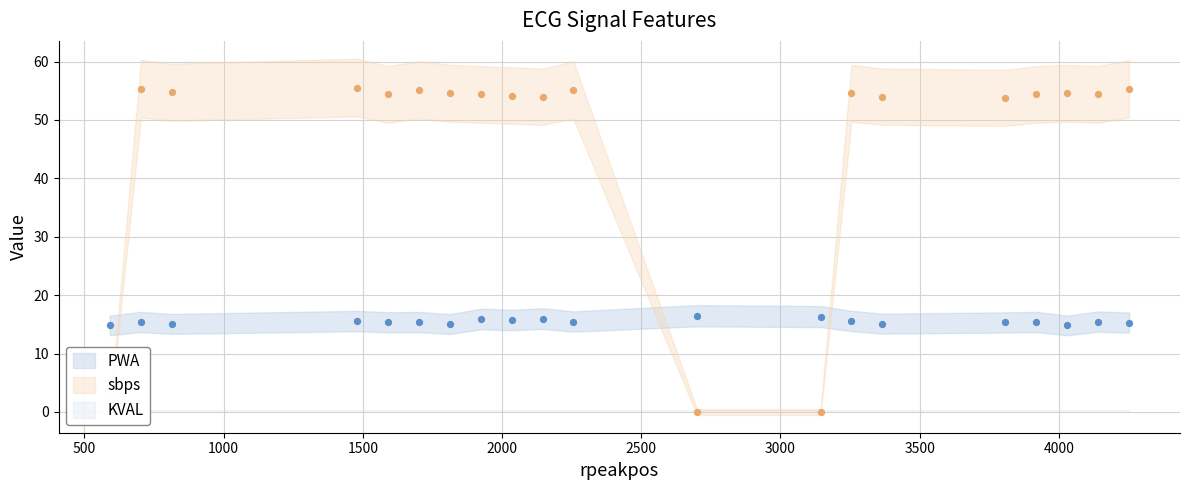

Which series has the largest total across all categories?

sbps